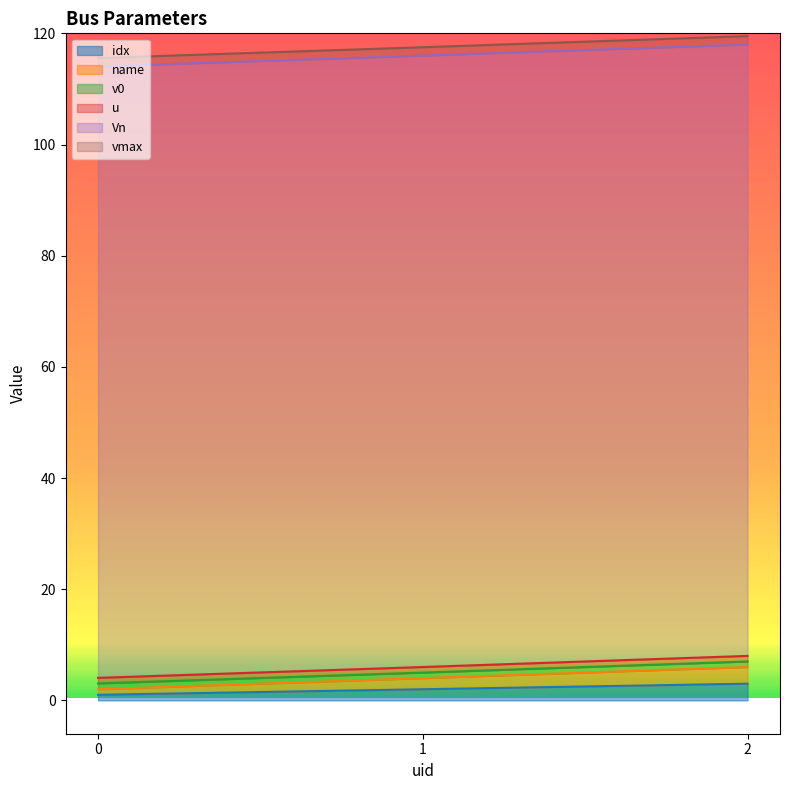

Is the value of vmax at 1 greater than the value of Vn at 0?

No